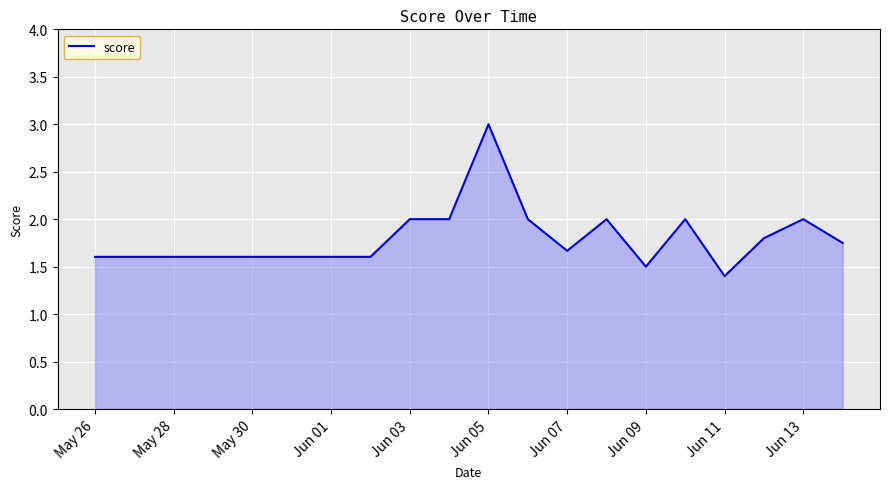

What is the smallest value displayed?

1.4